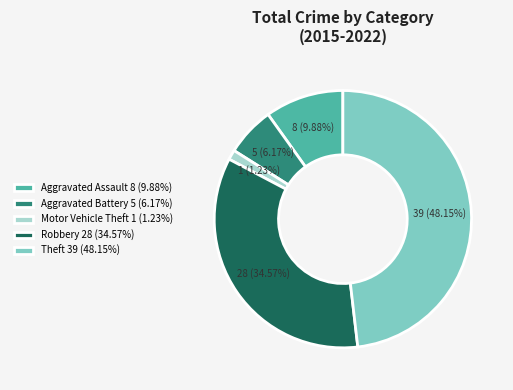

True or false: Aggravated Assault accounts for 22% of the total.

False